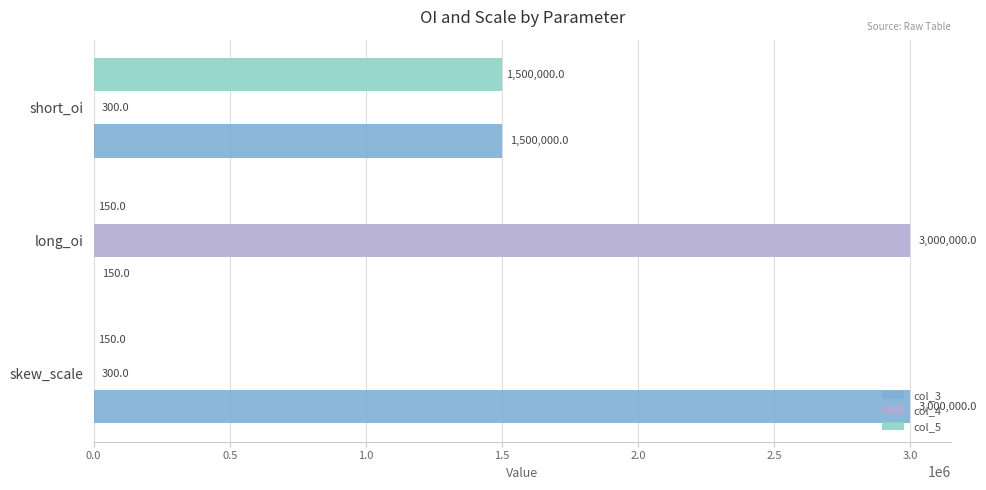

Which series changed the most between long_oi and short_oi?

col_4